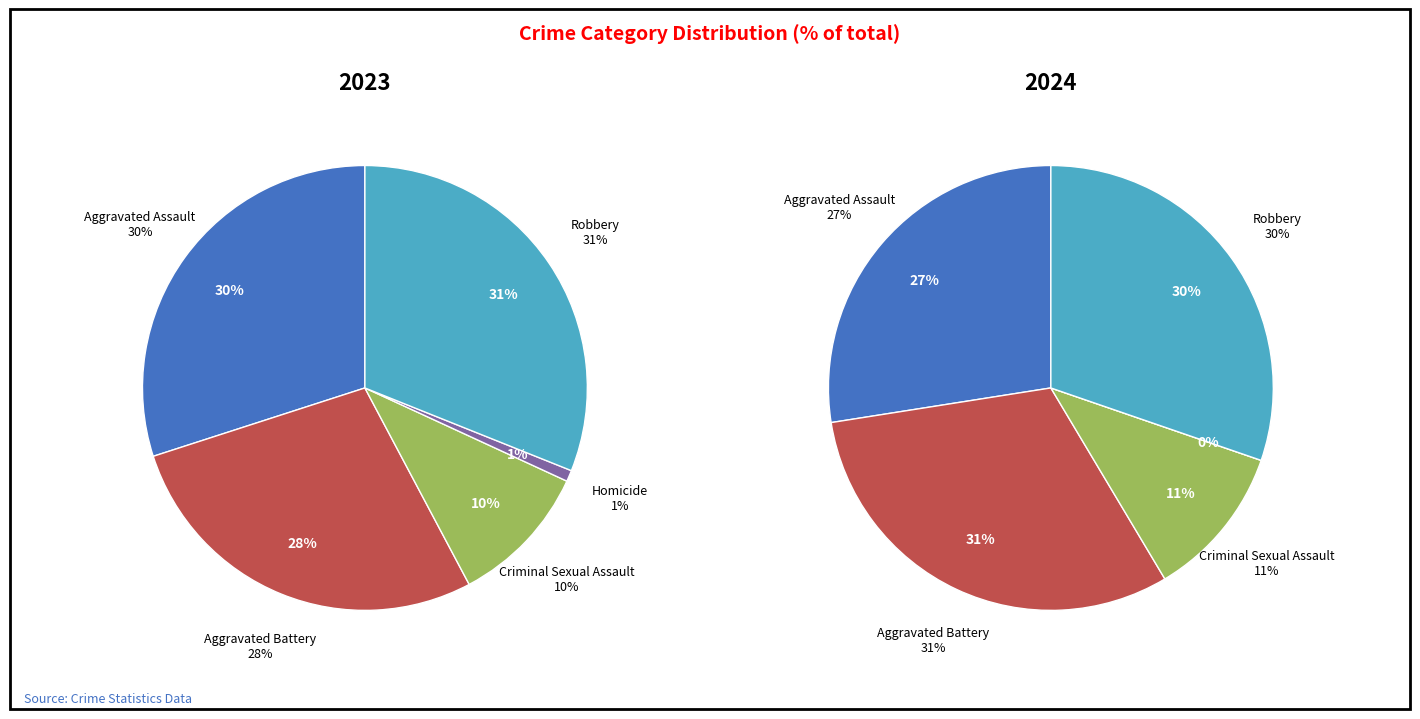

Which series changed the most between Criminal Sexual Assault and Robbery?

2023